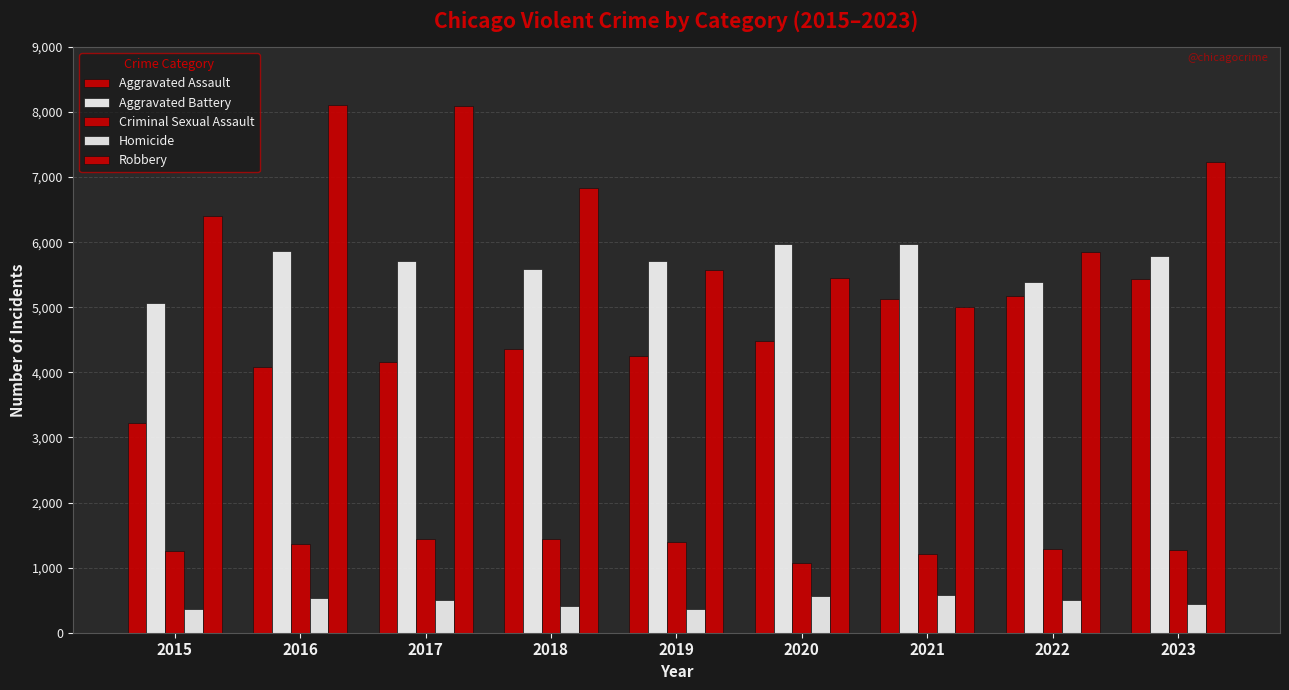

Reading right to left, list all the values displayed in this chart.

Aggravated Assault: 5441	5170	5131	4475	4252	4362	4154	4082	3229
Aggravated Battery: 5789	5384	5968	5978	5707	5589	5718	5859	5066
Criminal Sexual Assault: 1264	1289	1217	1073	1390	1434	1433	1369	1249
Homicide: 447	508	578	565	370	416	503	533	361
Robbery: 7230	5846	5009	5445	5566	6836	8095	8100	6398